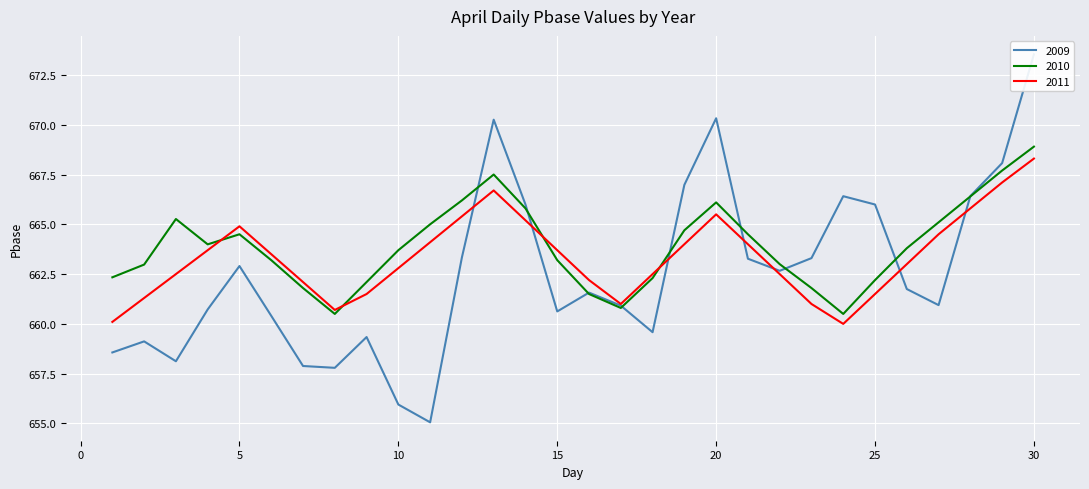

Which series ends up on top after the final intersection of 2011 and 2009?

2009